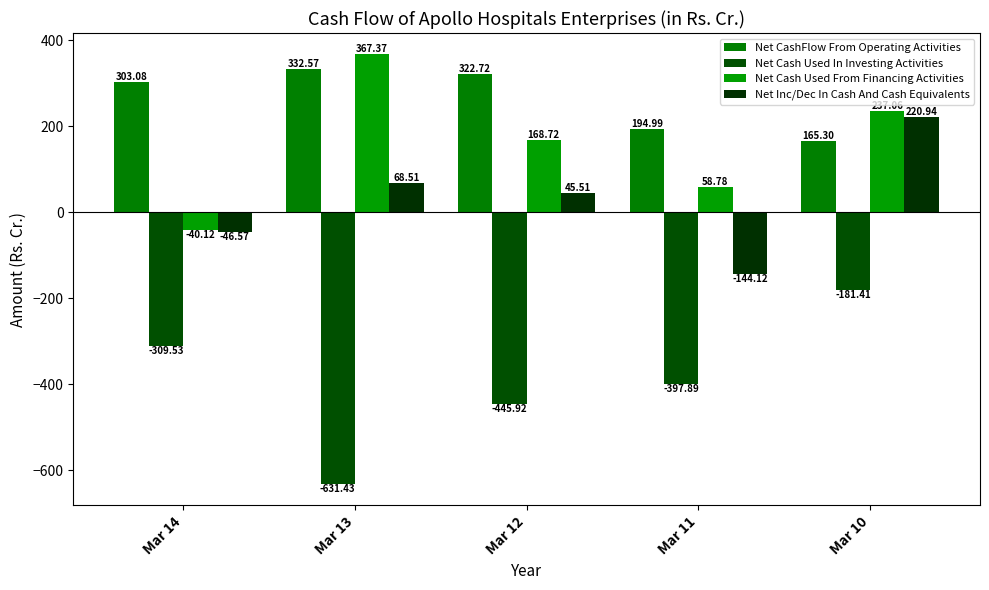

What are all the series names shown in the legend?

Net CashFlow From Operating Activities, Net Cash Used In Investing Activities, Net Cash Used From Financing Activities, Net Inc/Dec In Cash And Cash Equivalents